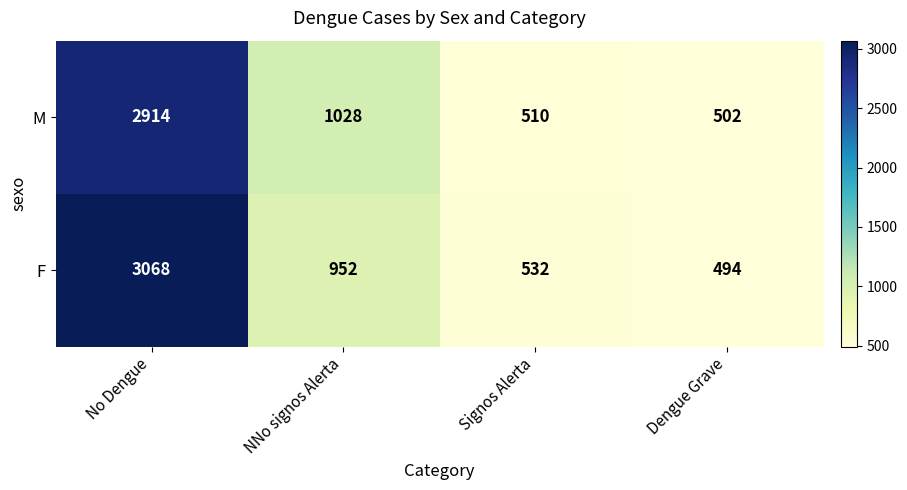

Count the number of categories in the chart.

4